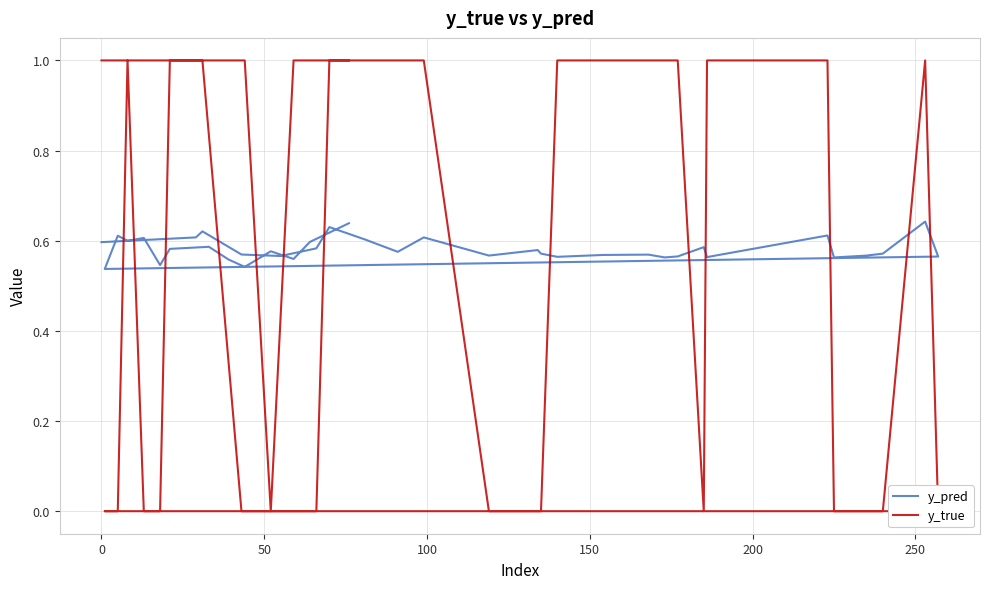

What are all the series names shown in the legend?

y_pred, y_true